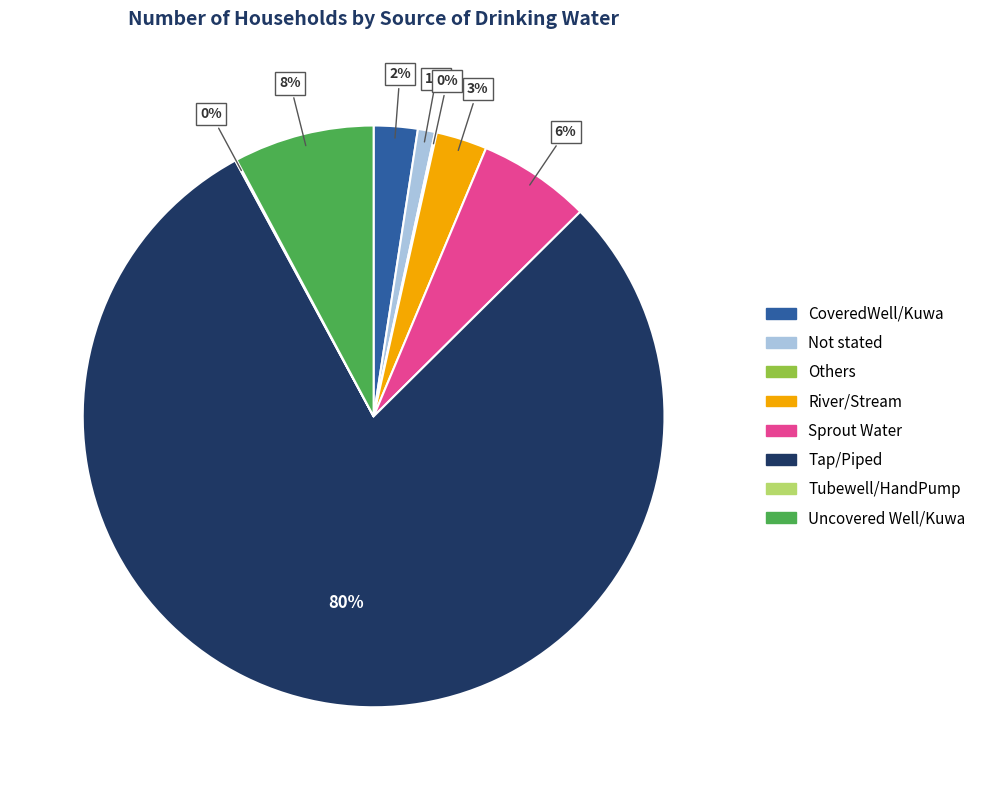

Between Not stated and Tap/Piped, which is larger?

Tap/Piped